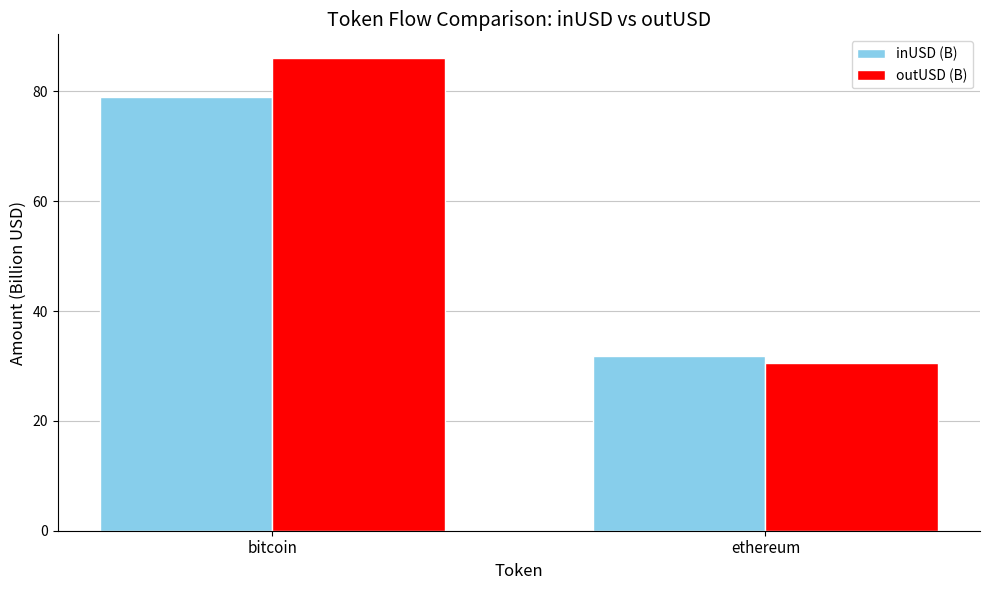

What is the greatest value displayed?

86.1